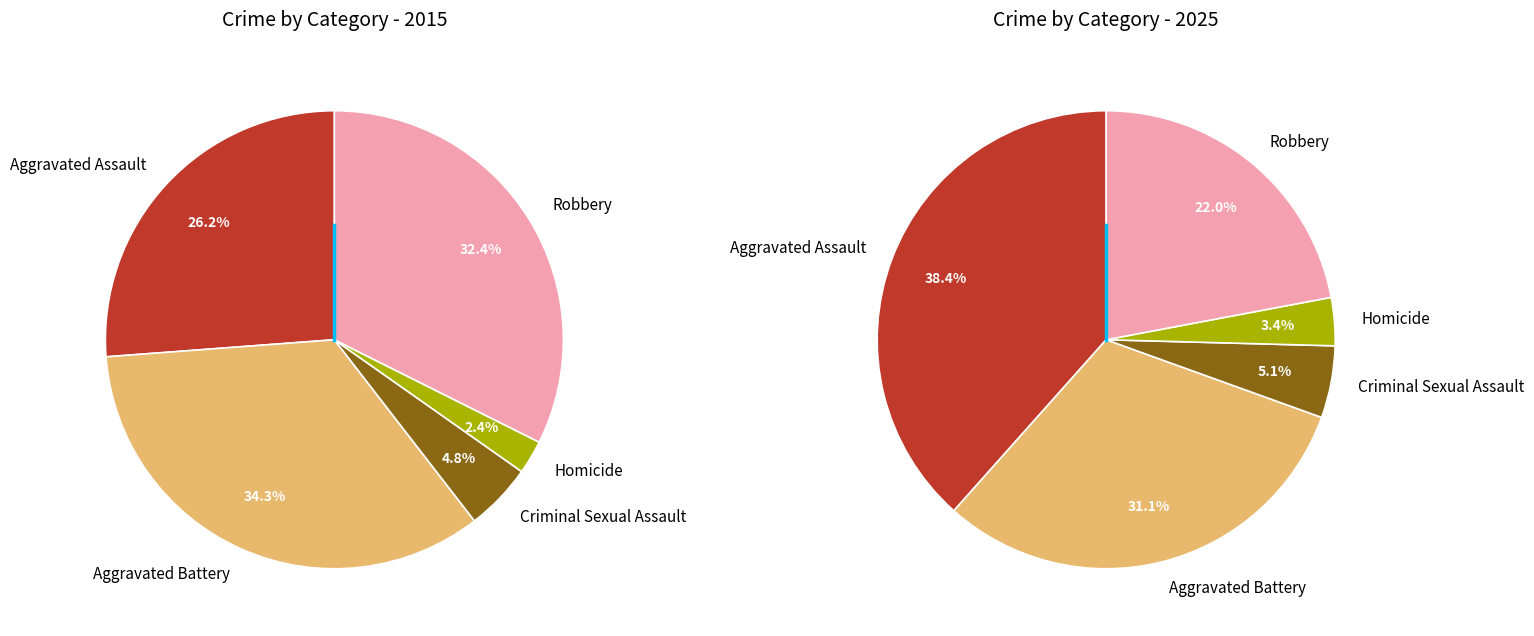

Does any single category account for the majority?

No